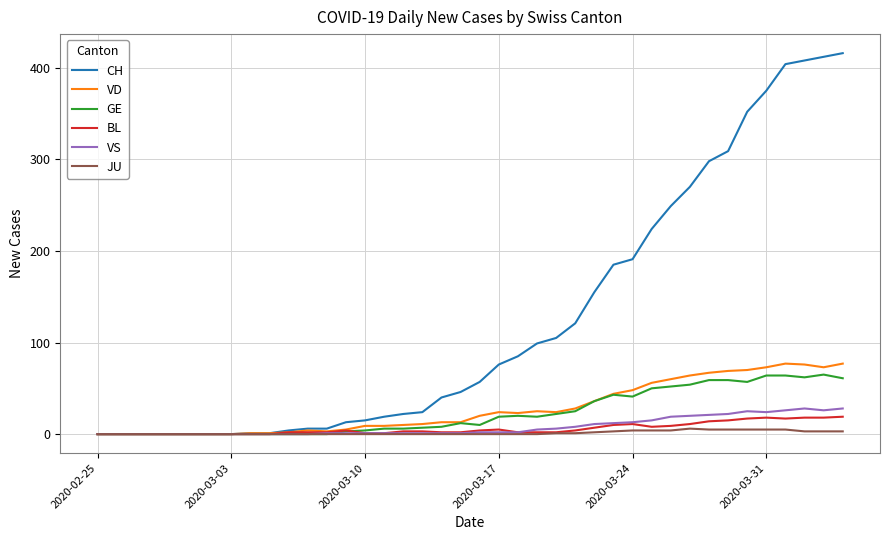

Which series has the largest range (max minus min)?

CH